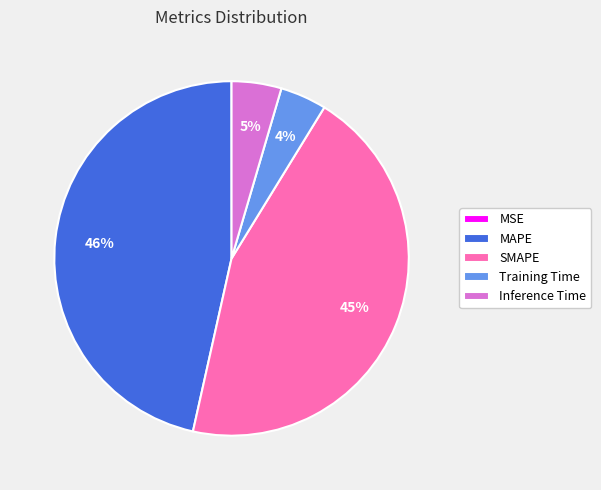

Does any single category account for the majority?

No